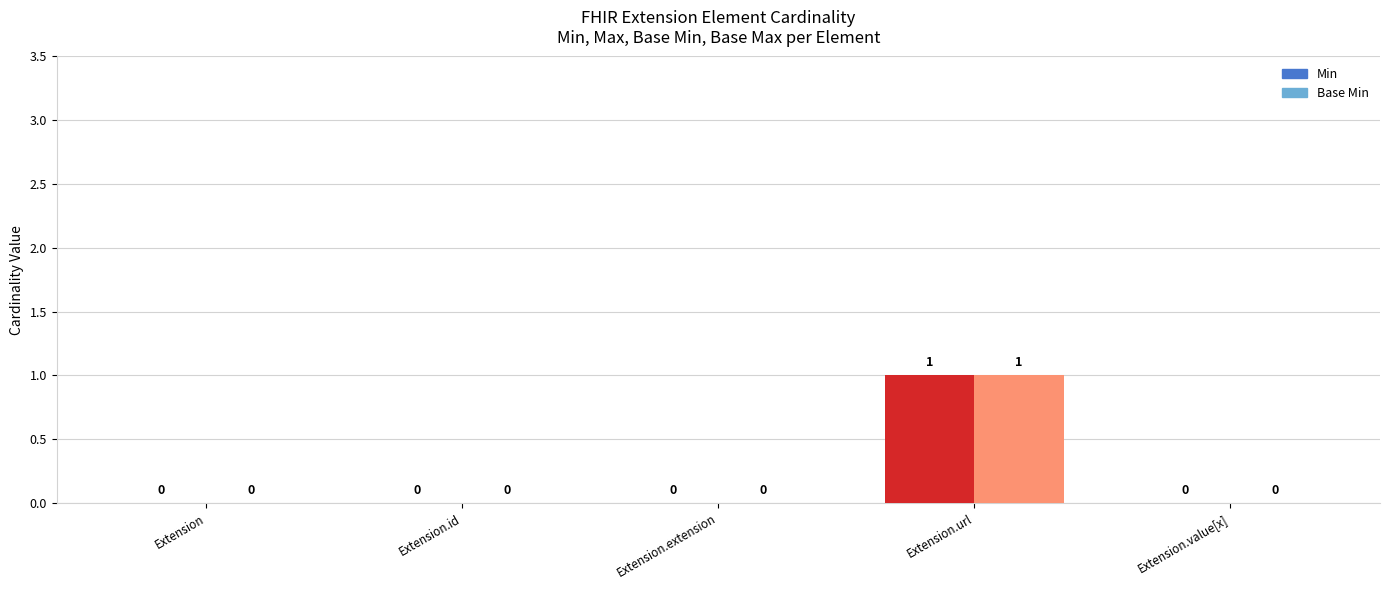

Between Extension.url and Extension, which is larger?

Extension.url